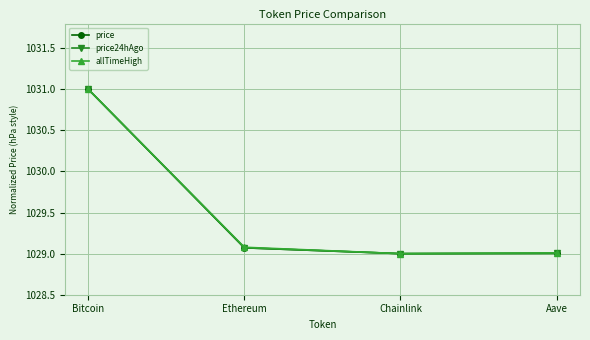

Which series changed the most between Bitcoin and Aave?

price